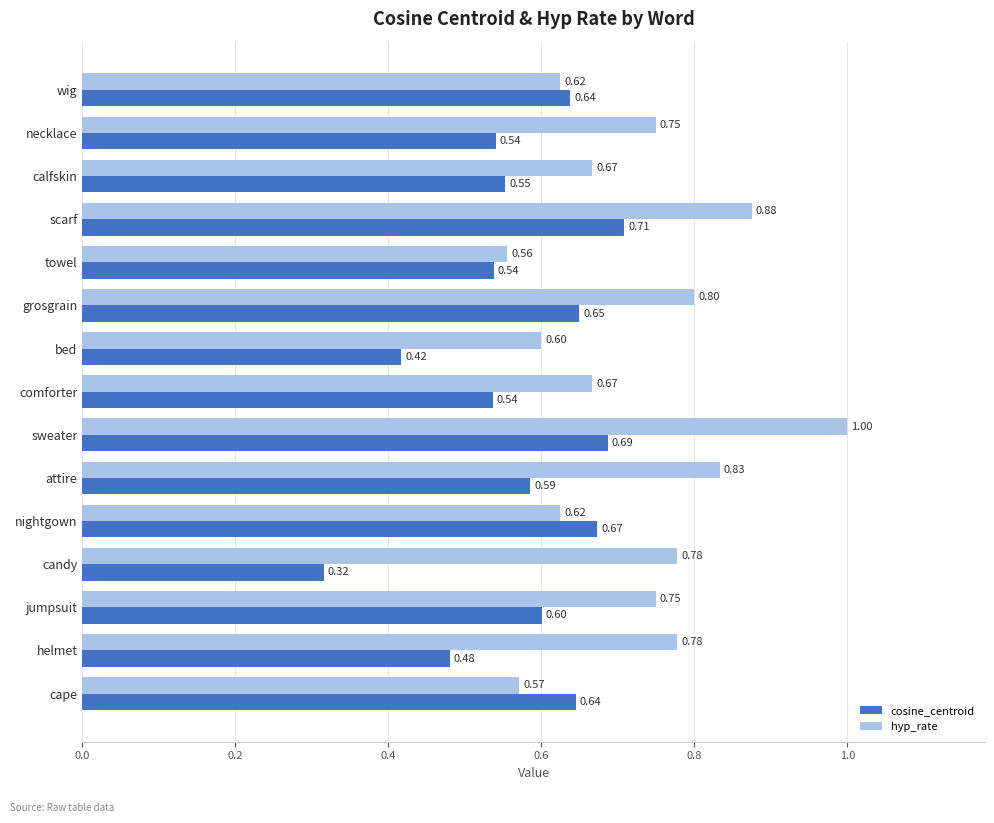

Which series has the widest spread of values?

hyp_rate